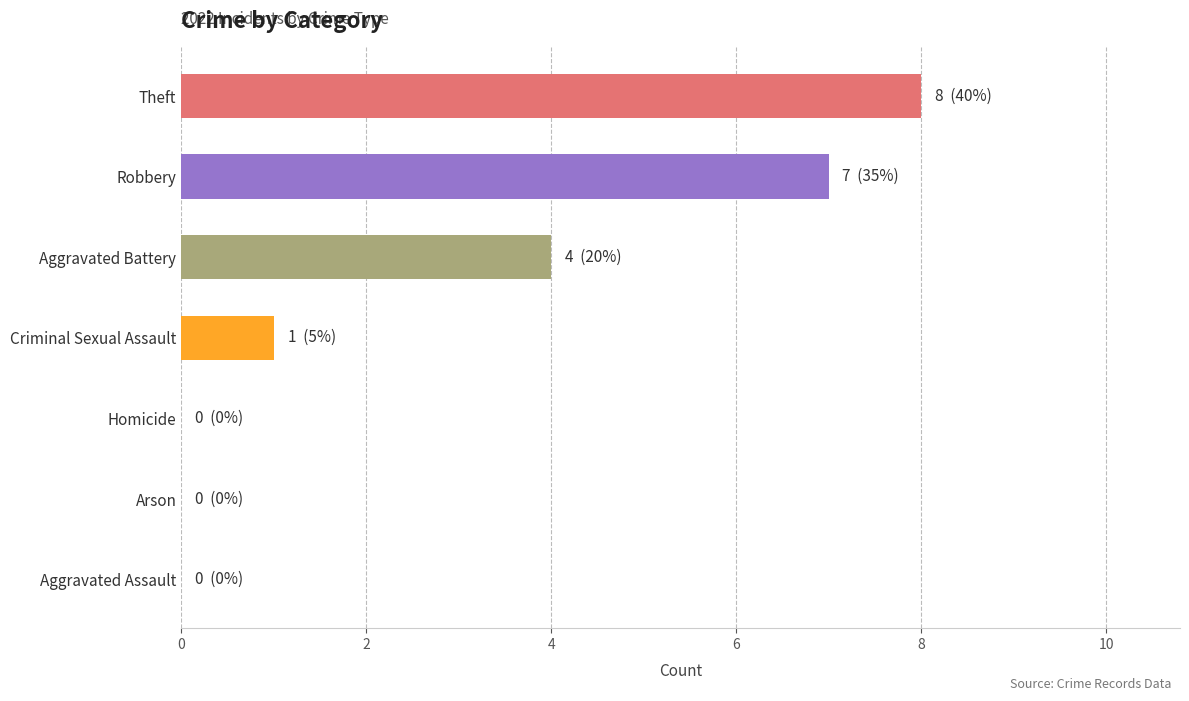

What is the maximum value shown in the chart?

8